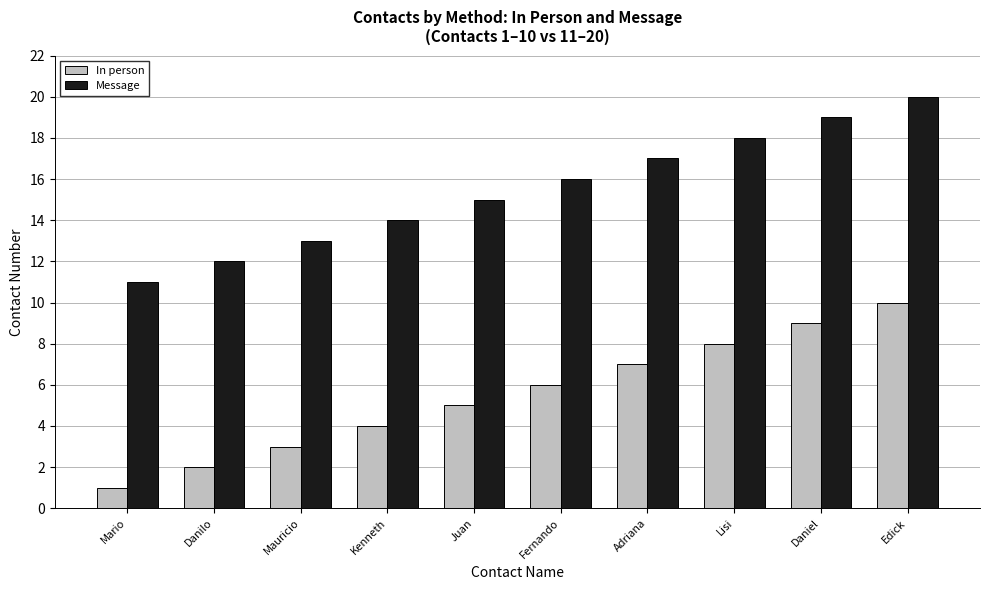

Count the number of categories in the chart.

10